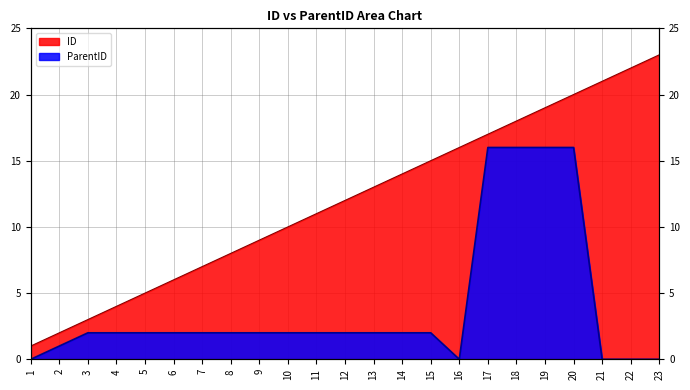

In ParentID, how many points are lower than both neighbors (excluding endpoints)?

1